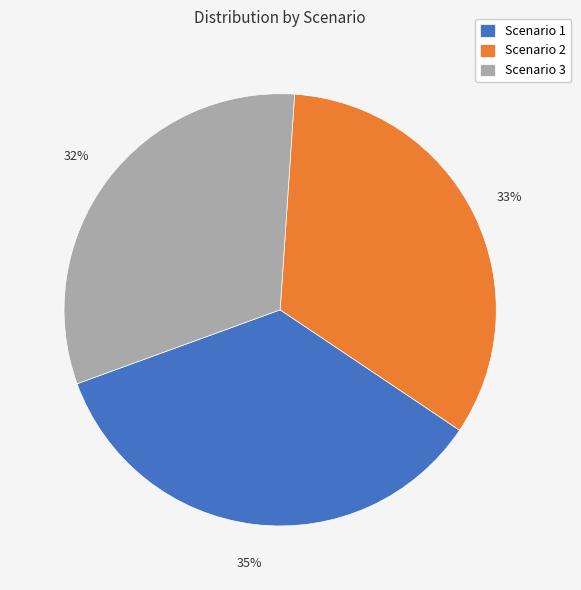

Count the number of slices in the pie.

3